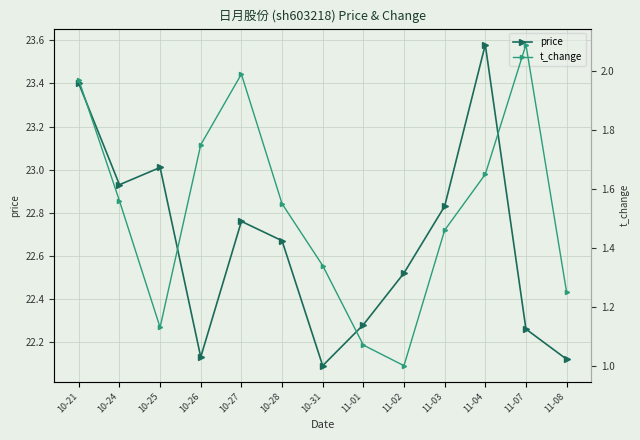

What is the approximate value of t_change at 10-26?

1.8